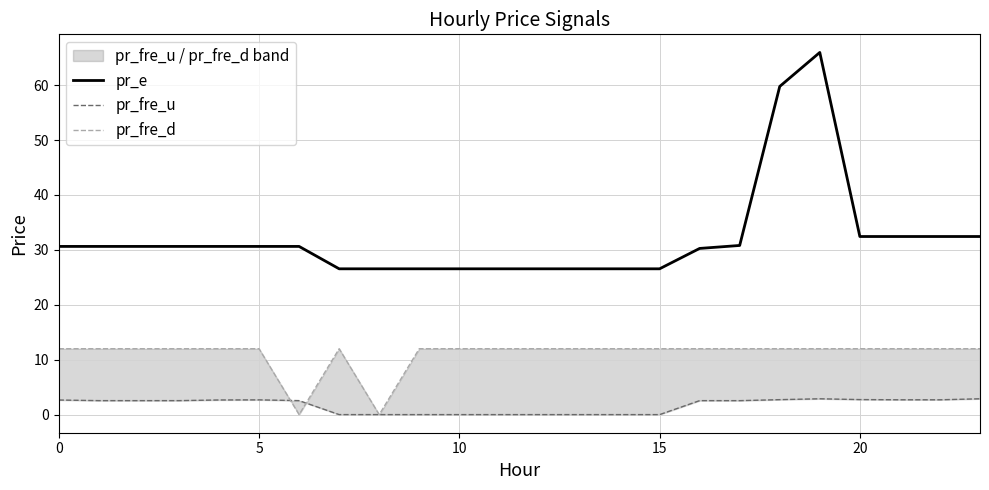

Which series has the largest range (max minus min)?

pr_e